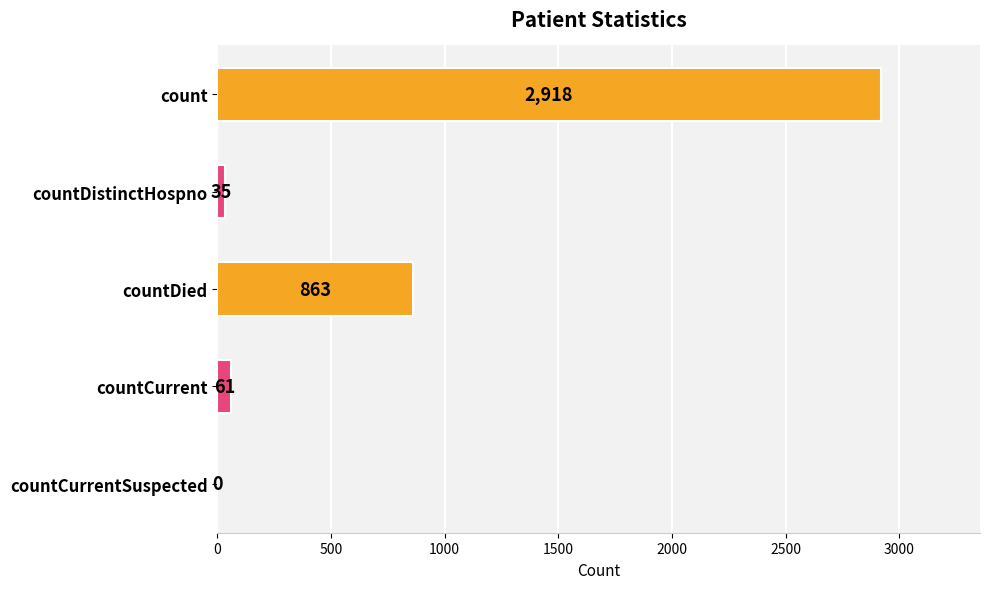

At which label is the value closest to 1459?

countDied